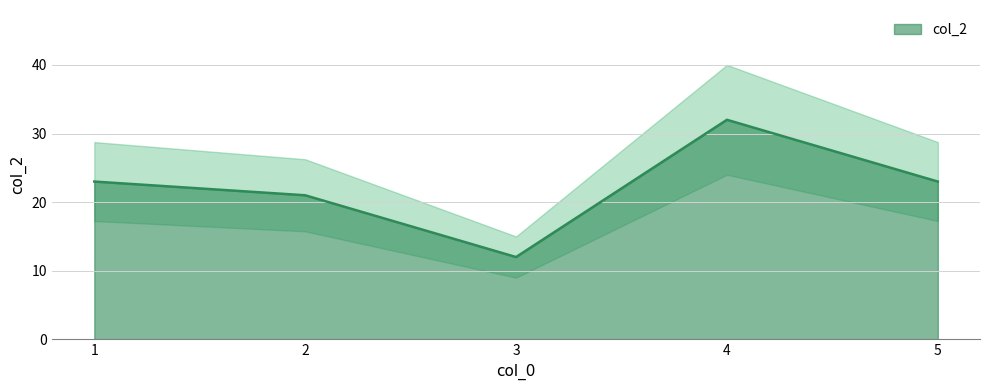

What is the smallest value displayed?

12